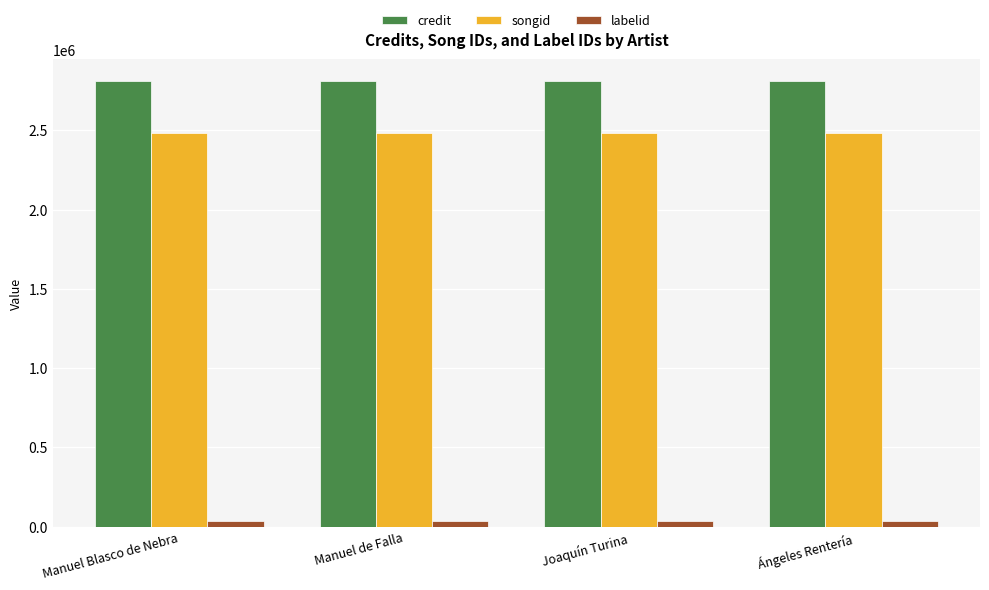

True or false: songid has a value of 2483636 at Ángeles Rentería.

True